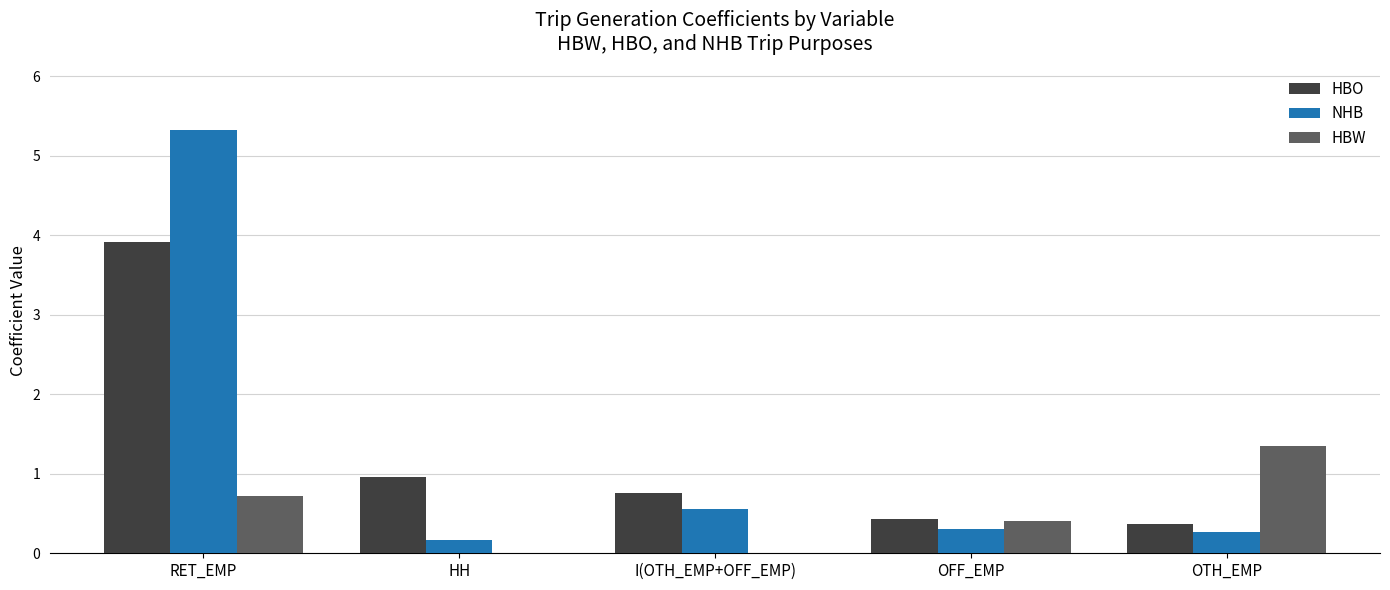

Which series changed the most between HH and OTH_EMP?

HBW